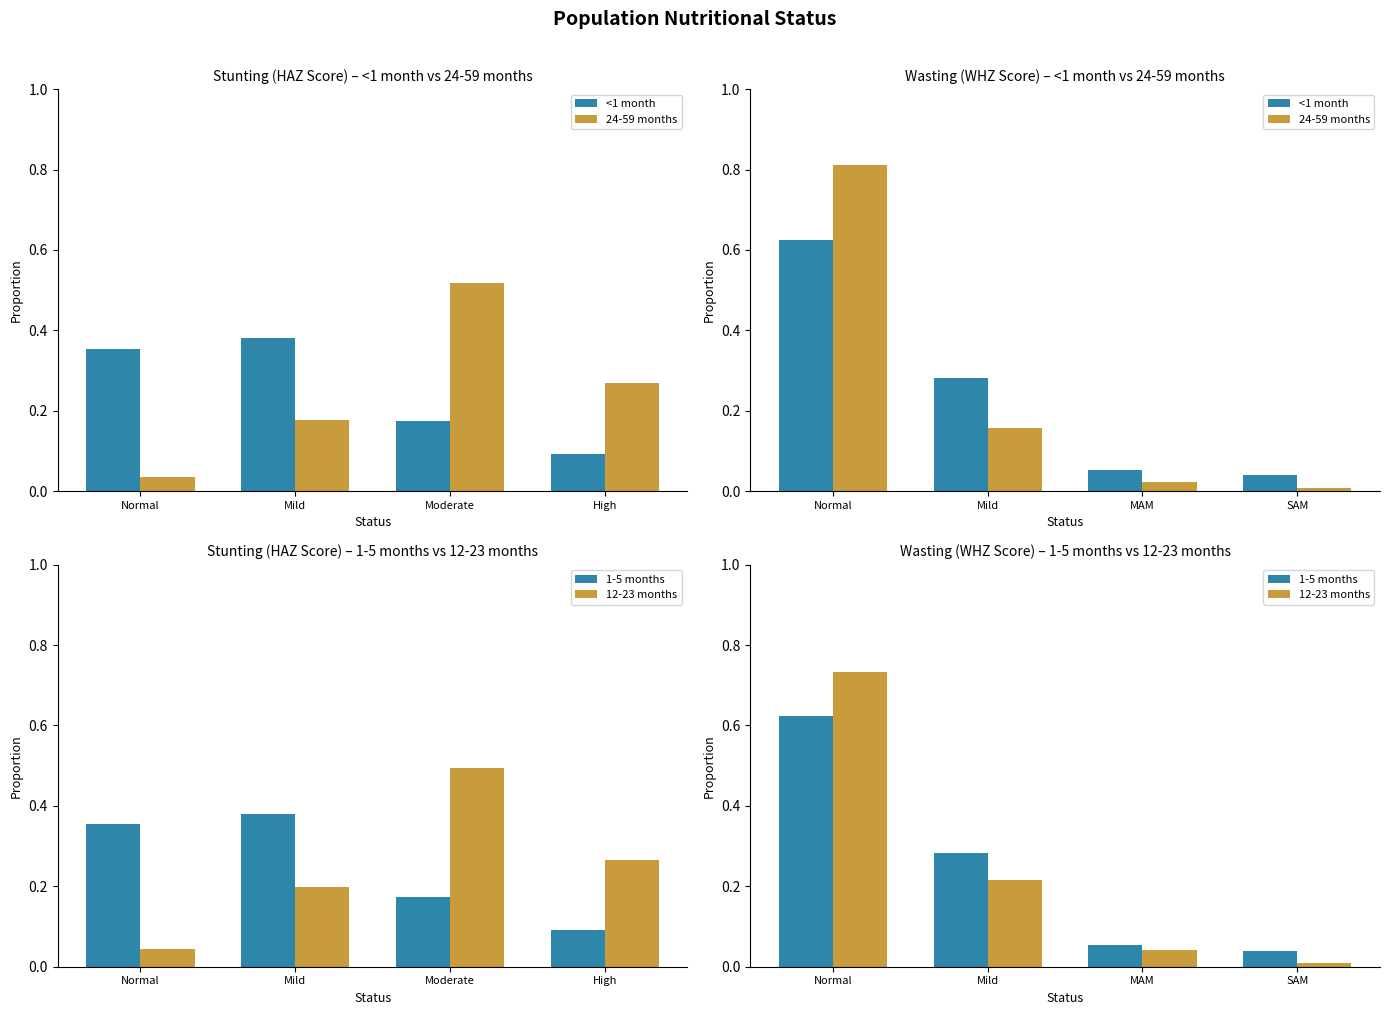

What is the label of the 2nd bar from the right?

MAM